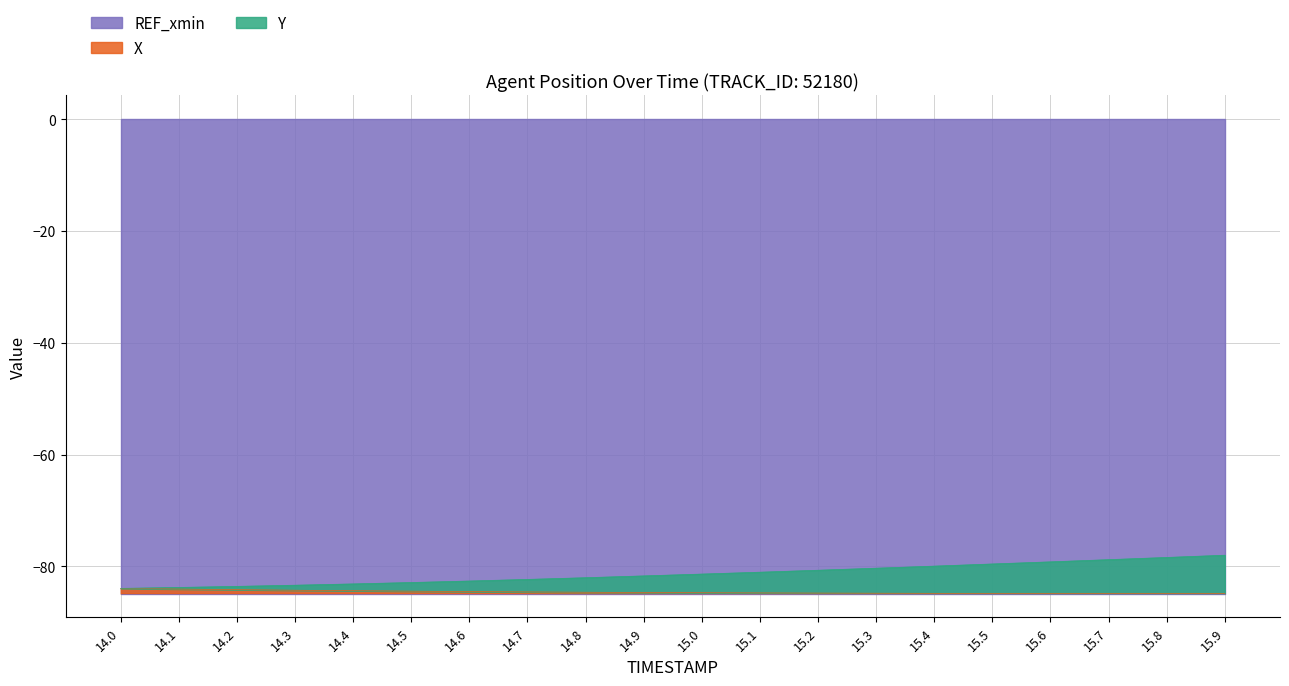

Is it true that X equals -84.6 at 14.7?

True